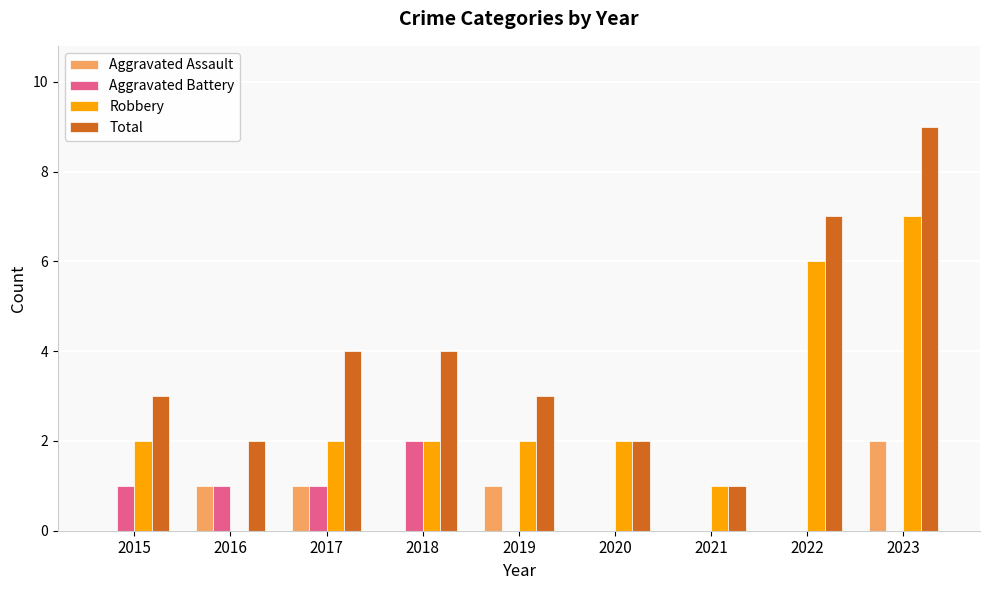

Which series has the largest total across all categories?

Total